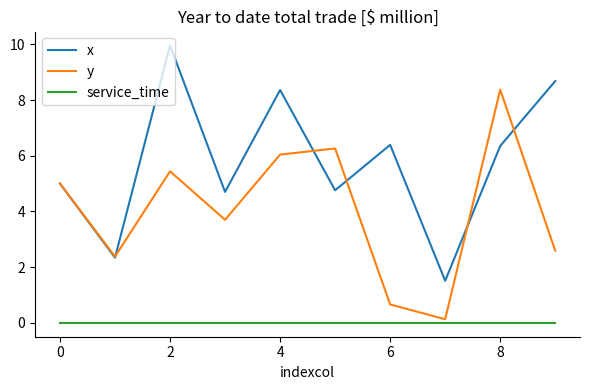

List the series in order of their peak value, highest first.

x, y, service_time